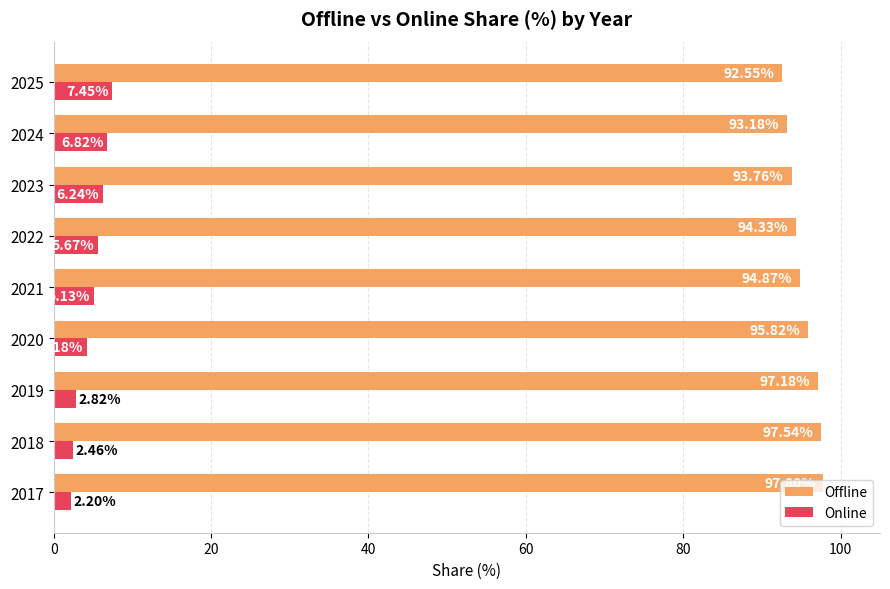

What is the difference between the Online values at 2021 and 2022?

0.5